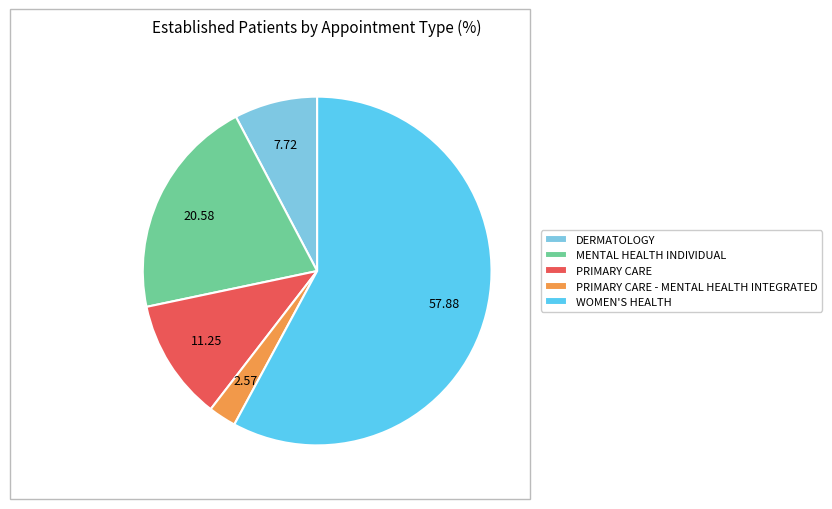

Which has a higher value, DERMATOLOGY or MENTAL HEALTH INDIVIDUAL?

MENTAL HEALTH INDIVIDUAL